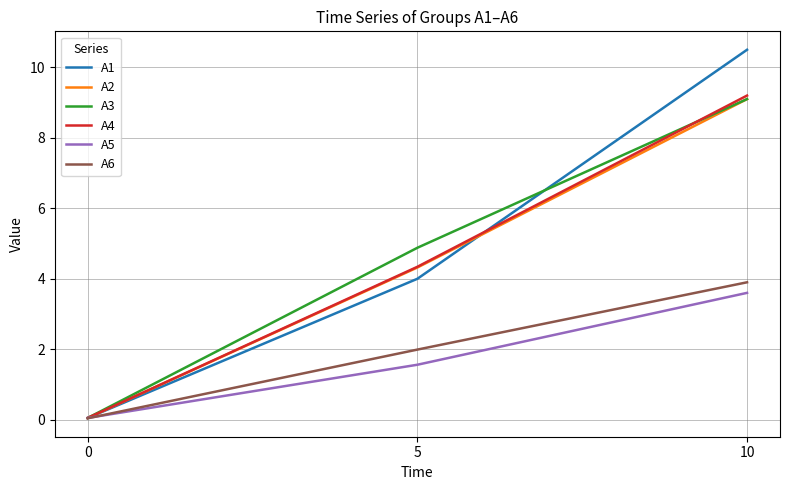

What is the difference between the maximum and minimum values in the A6 series?

3.9